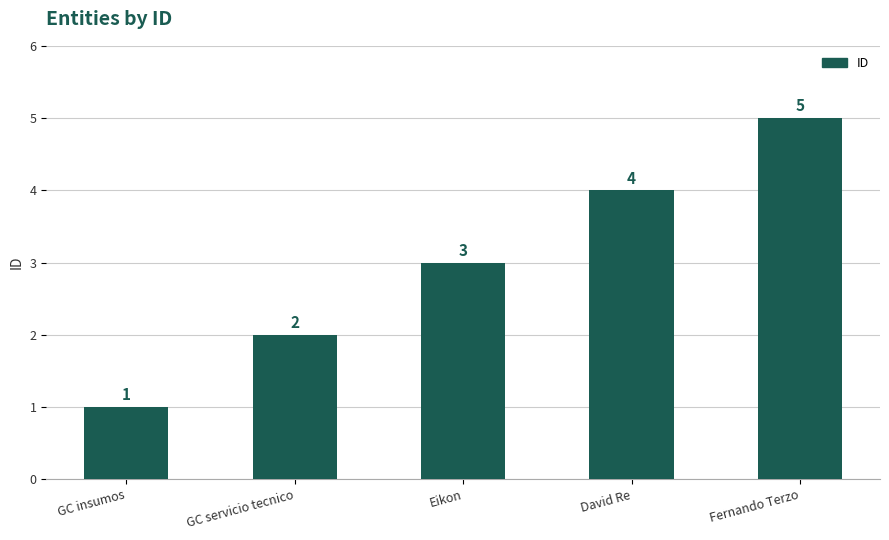

List the labels in order of value, largest first.

Fernando Terzo, David Re, Eikon, GC servicio tecnico, GC insumos